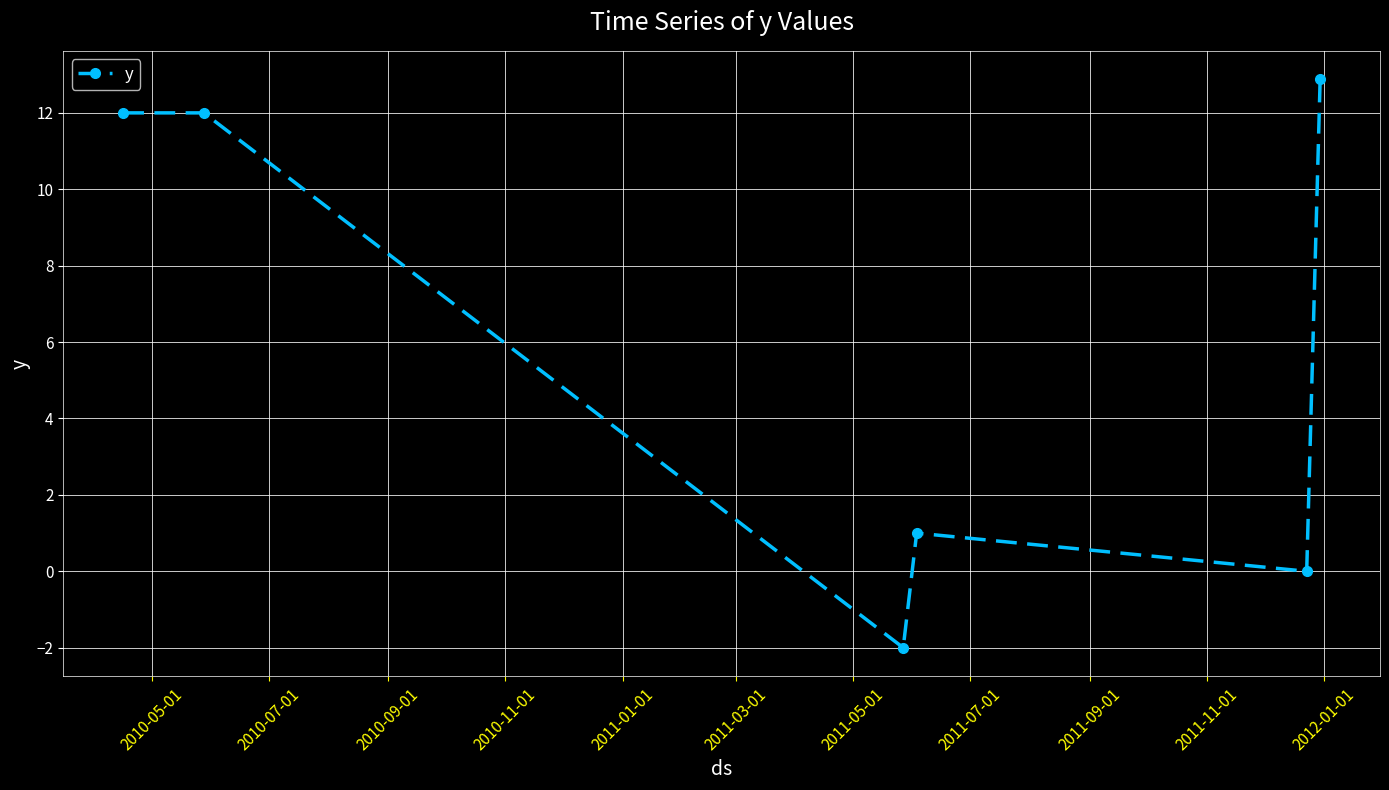

What is the sum of all values?

35.9